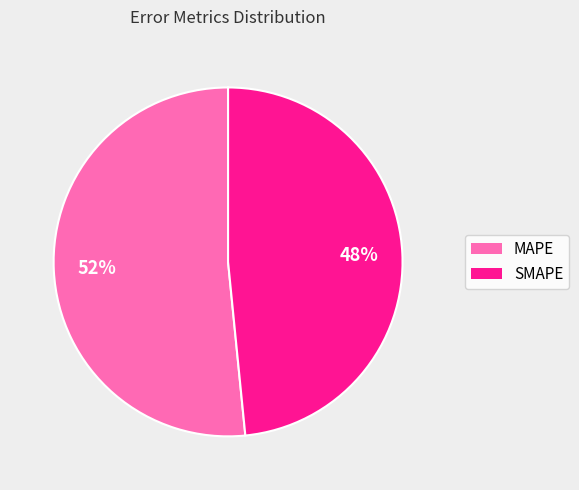

What is the ratio of the value at SMAPE to the value at MAPE?

0.9